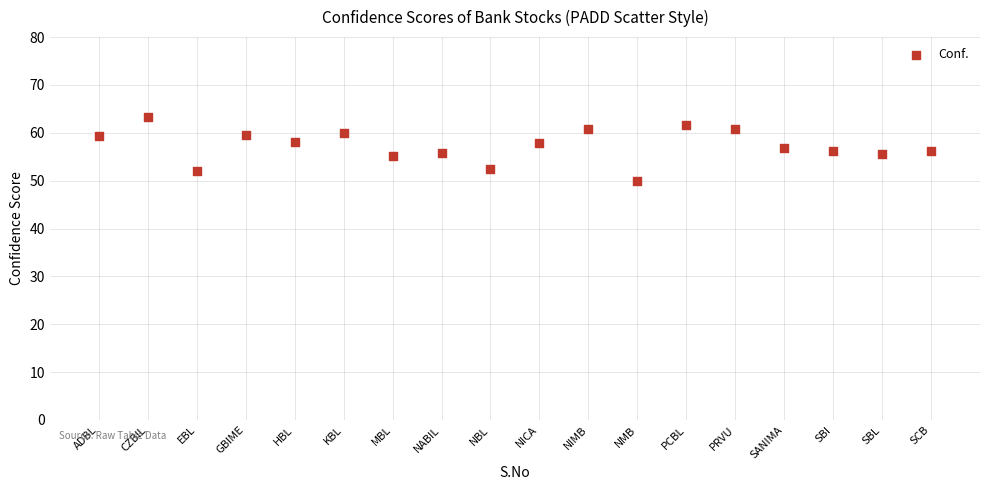

What is the range of Y values (max minus min)?

13.4